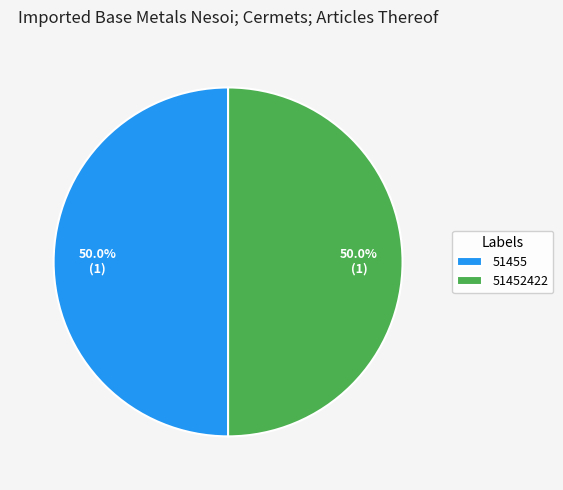

What is the ratio of the value at 51452422 to the value at 51455?

1.0